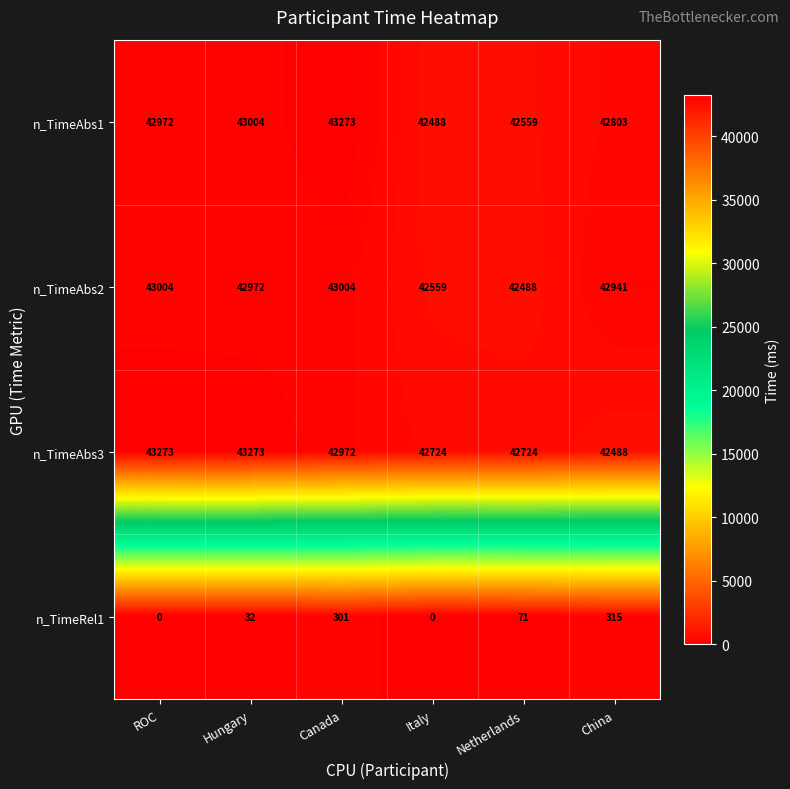

What is the spread (max minus min) of values at China?

42626